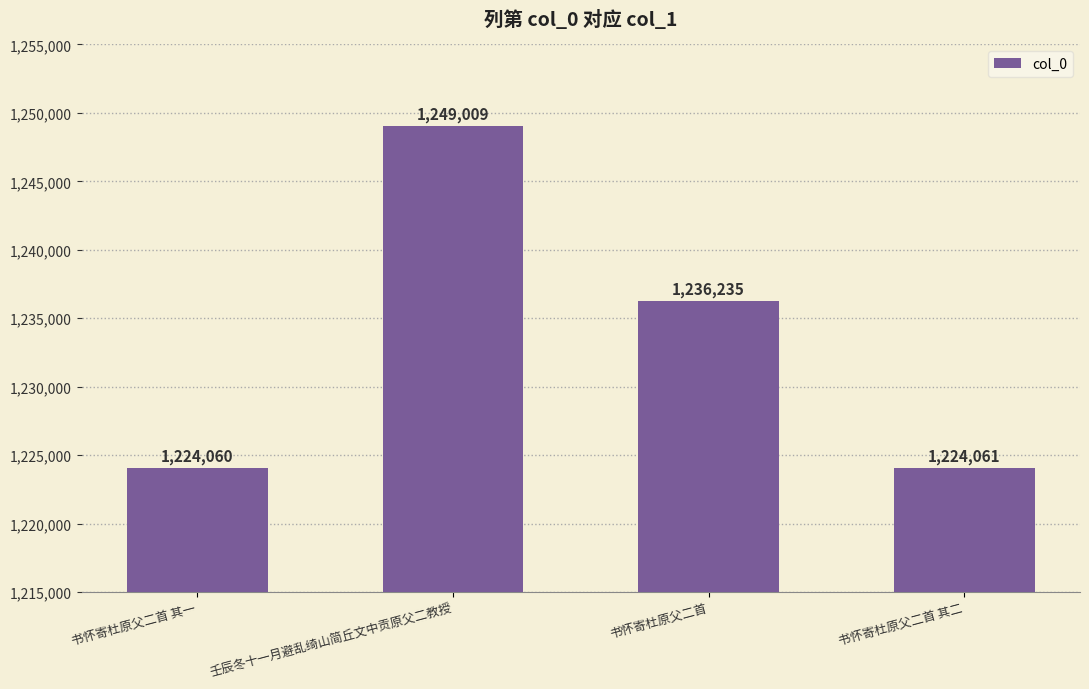

What is the minimum value shown in the chart?

1224060